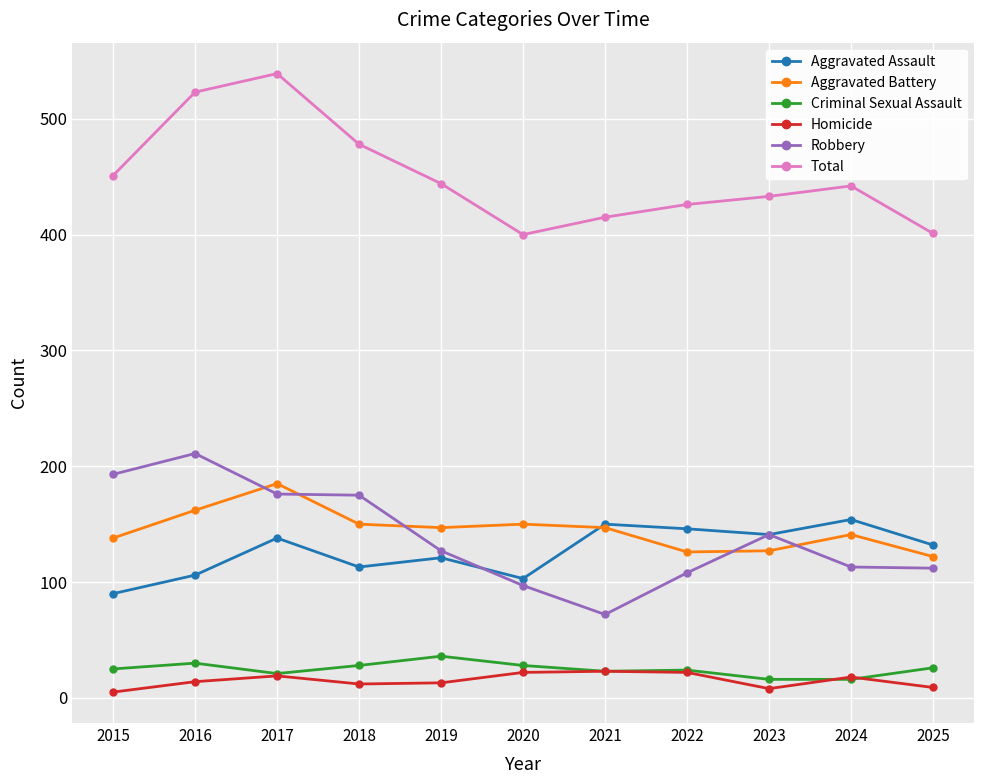

At which category is the sum across all series the highest?

2017